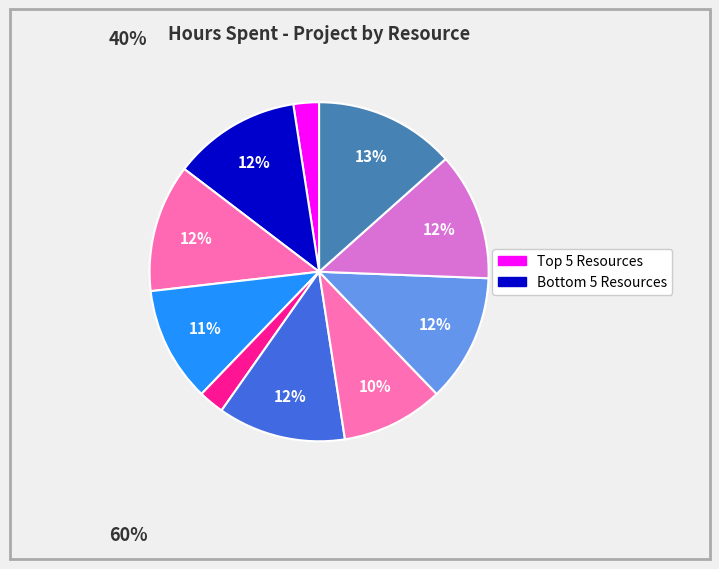

How many slices are in this pie chart?

10